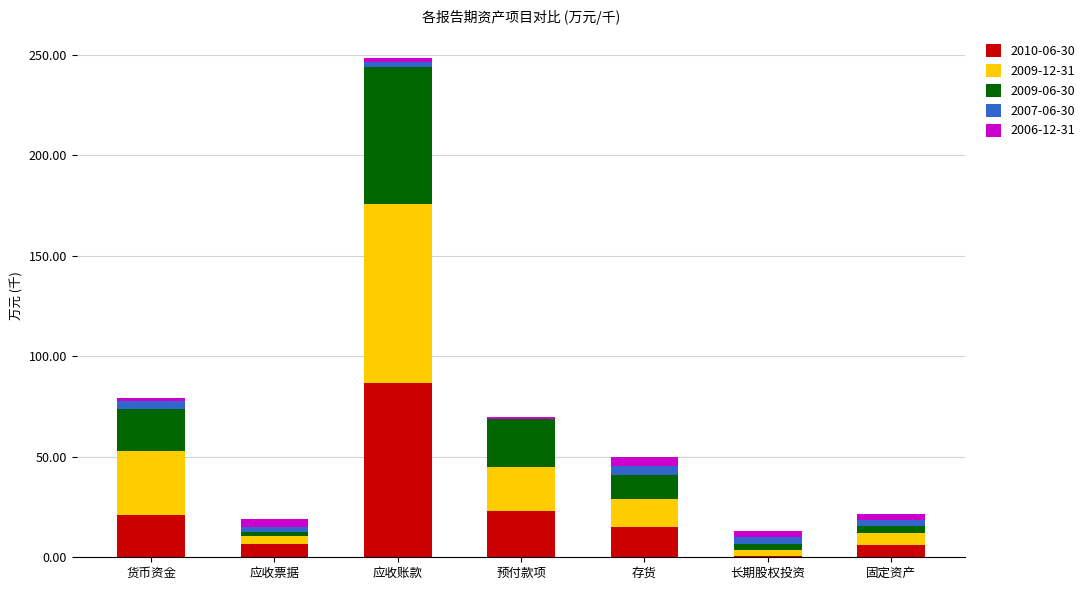

At which category is the sum across all series the highest?

应收账款